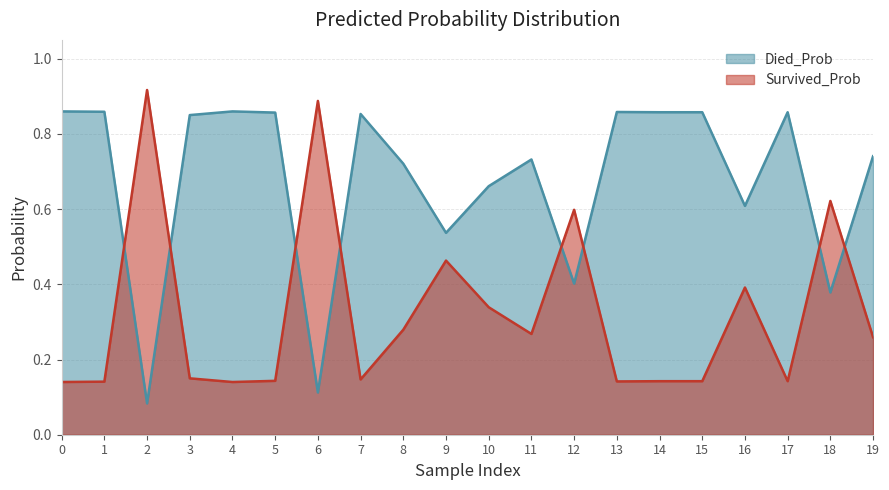

Rank the categories by Died_Prob value from lowest to highest.

2, 6, 18, 12, 9, 16, 10, 8, 11, 19, 3, 7, 5, 14, 15, 17, 13, 1, 0, 4